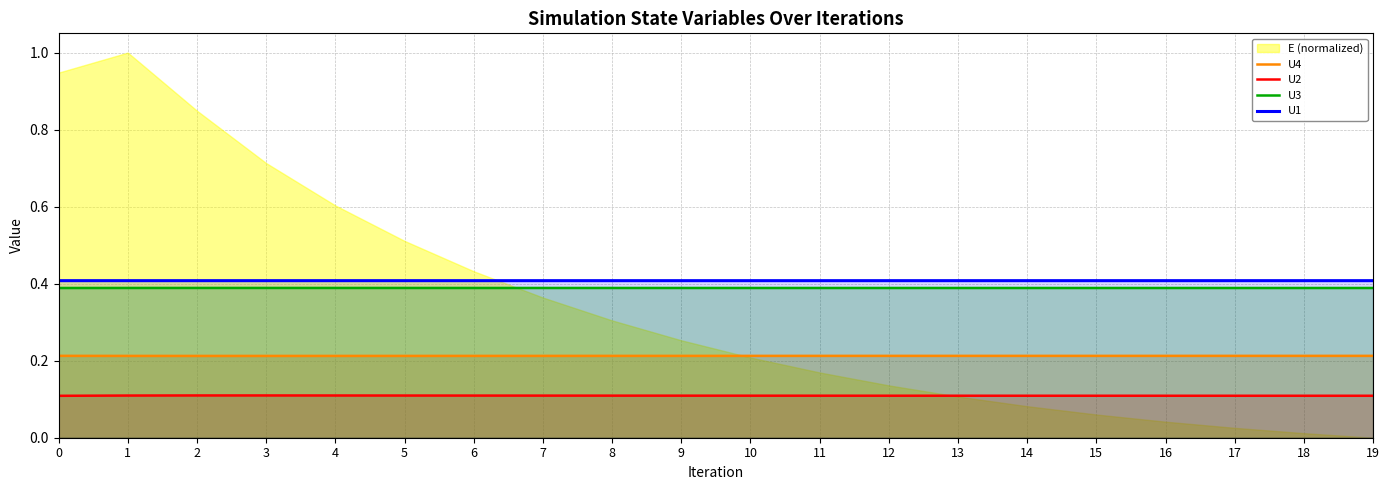

What is the sum of all U3 values?

7.8